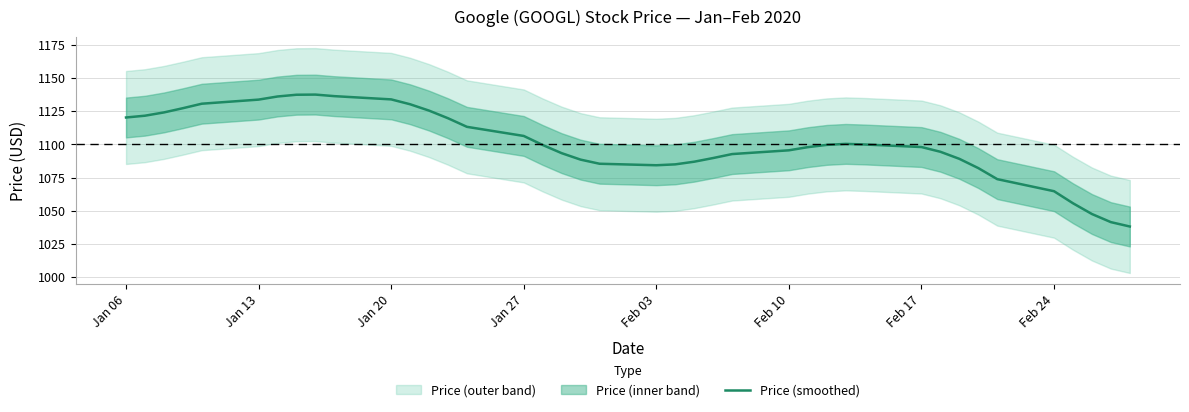

What is the minimum value for Price (smoothed)?

1038.1